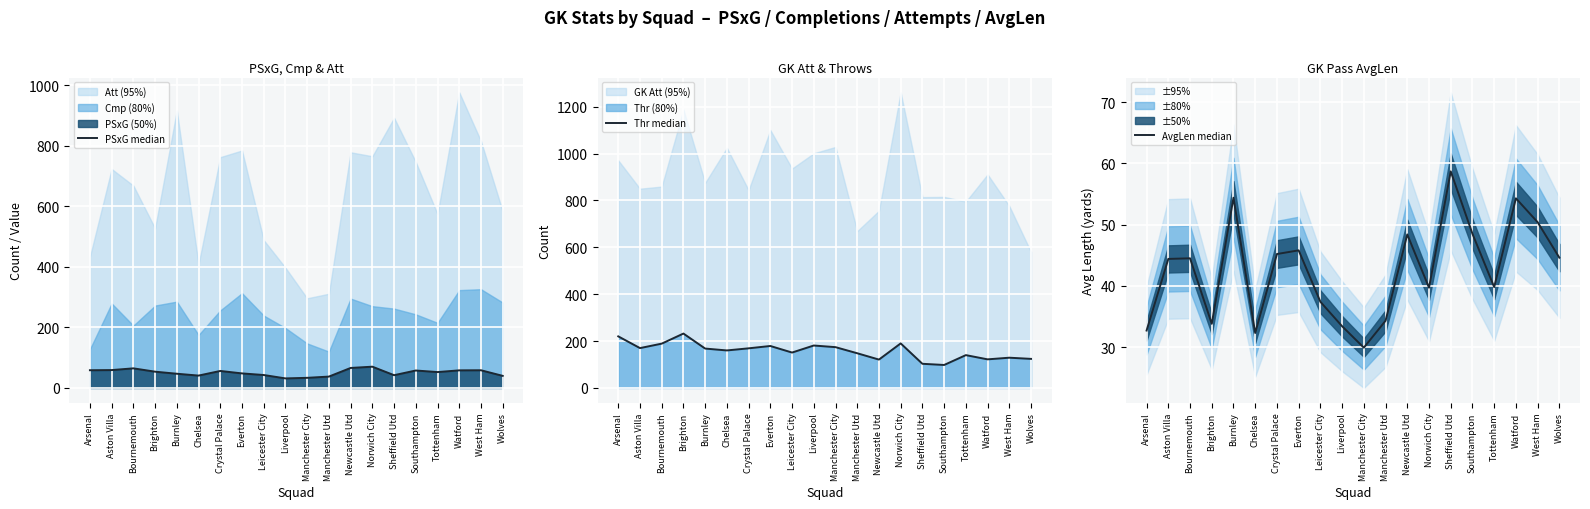

Read the PSxG median value at Bournemouth.

64.7